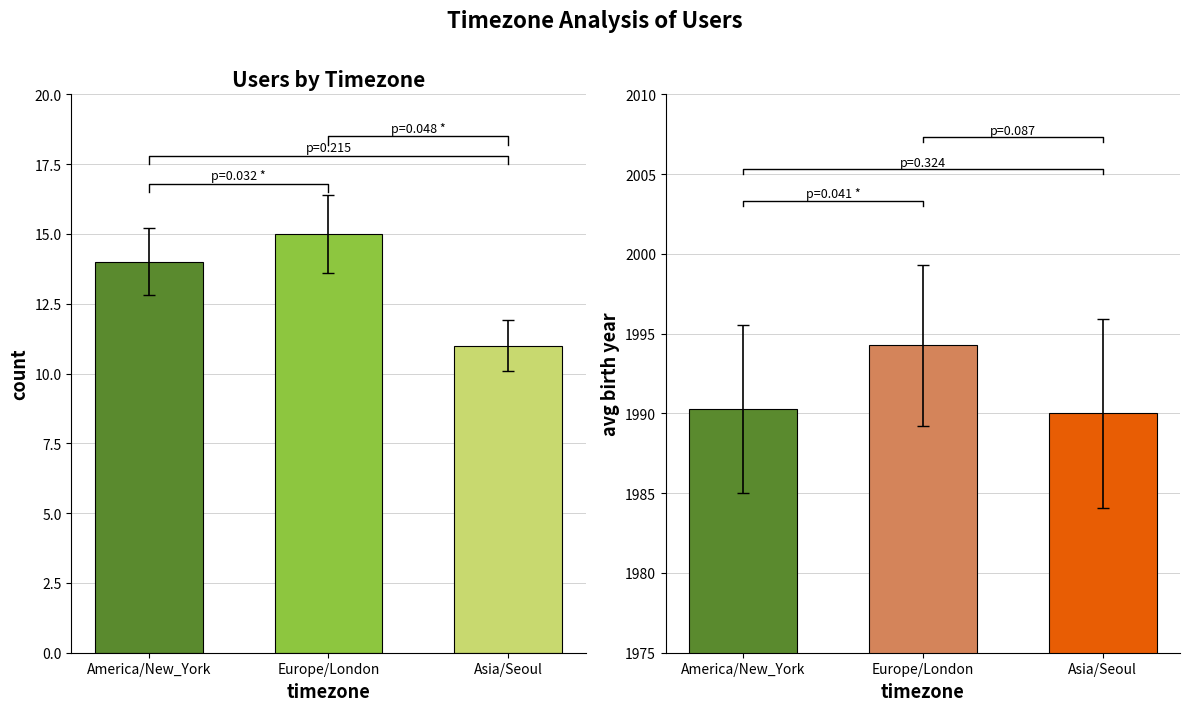

How many data points in User Count are less than 14?

1